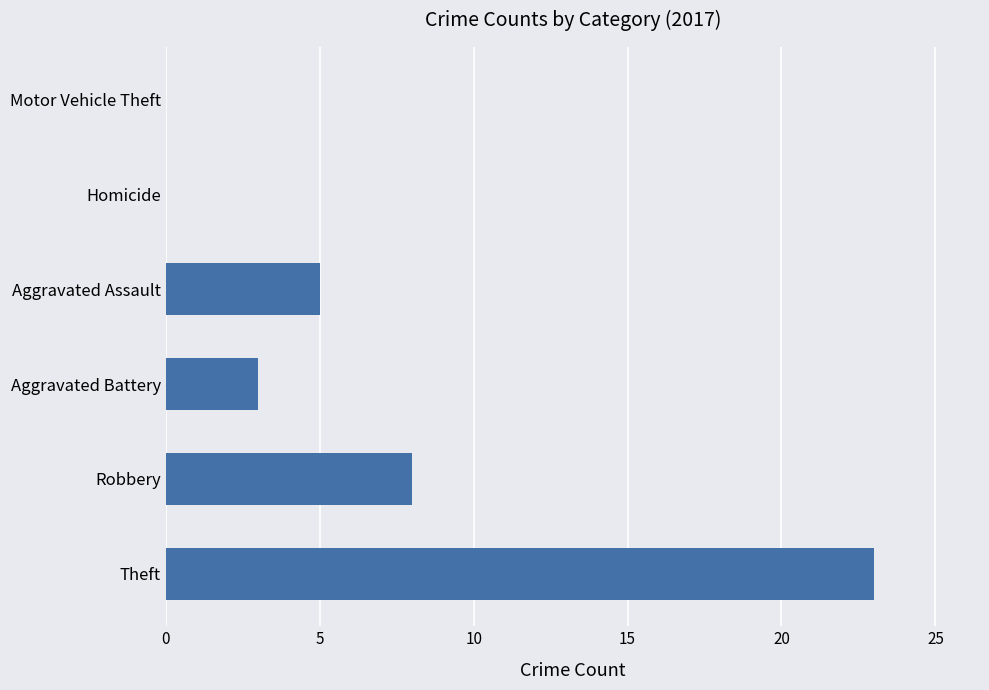

Where is the data nearest to the value 11?

Robbery